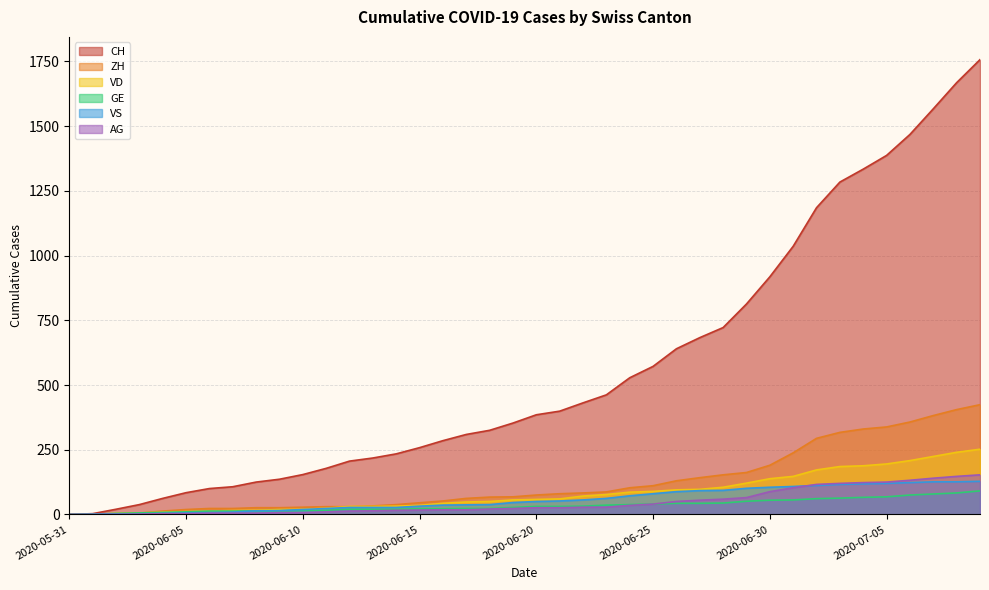

What position from the left is 2020-07-06?

37